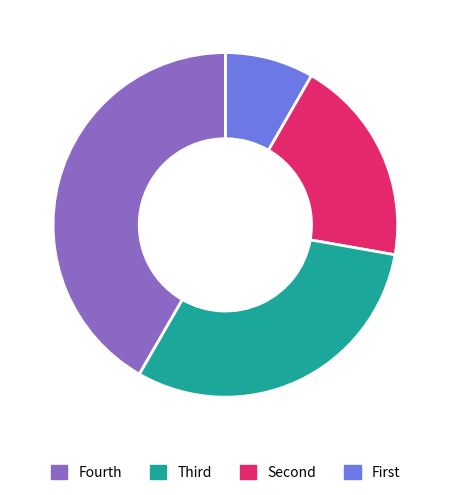

Is there any slice that represents more than half of the pie?

No